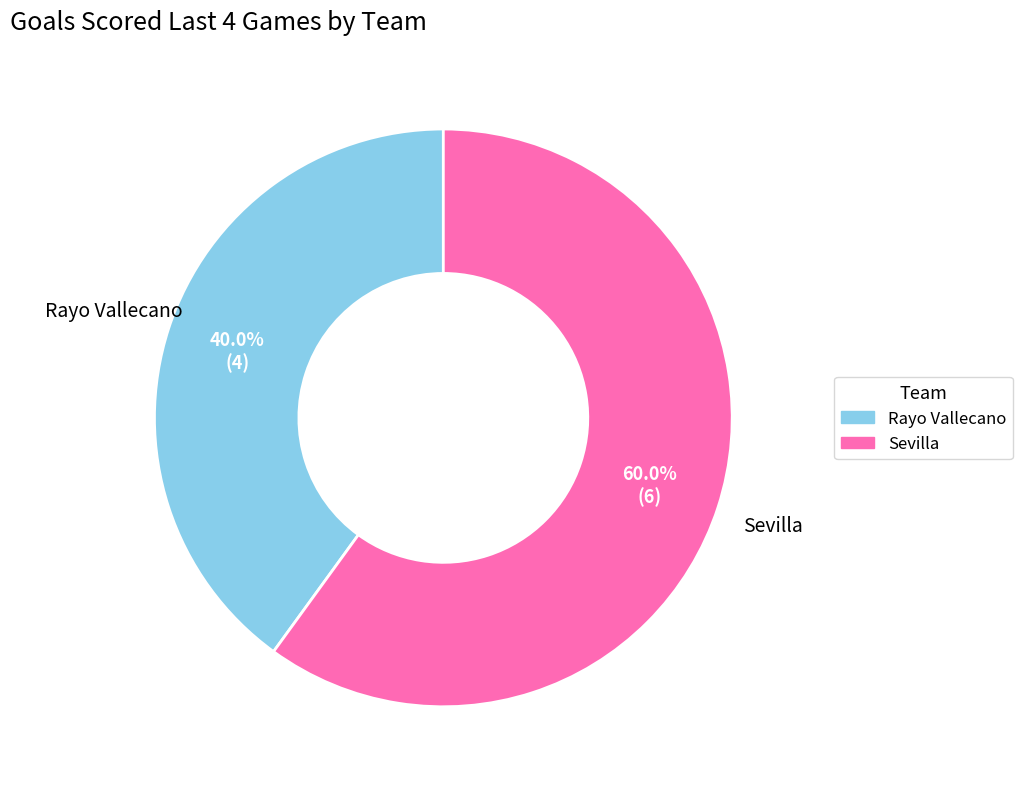

Which slice represents more than half of the pie?

Sevilla